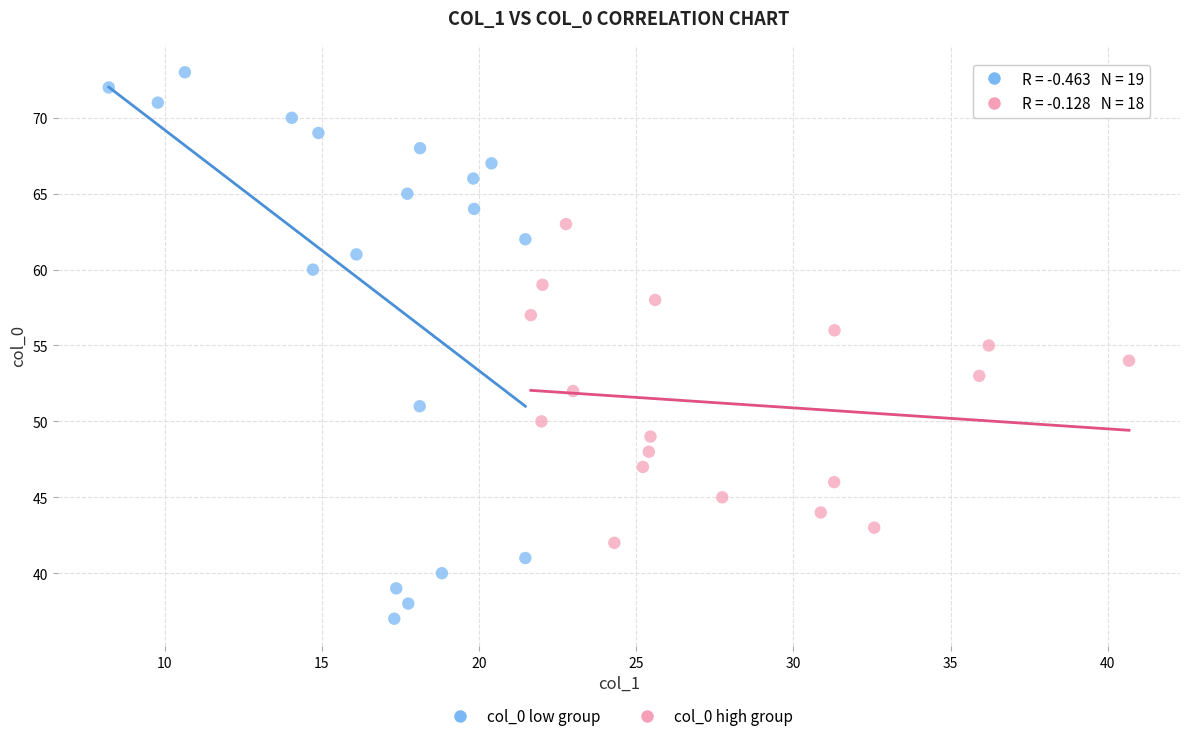

Which series contains the lowest Y value?

col_0 low group